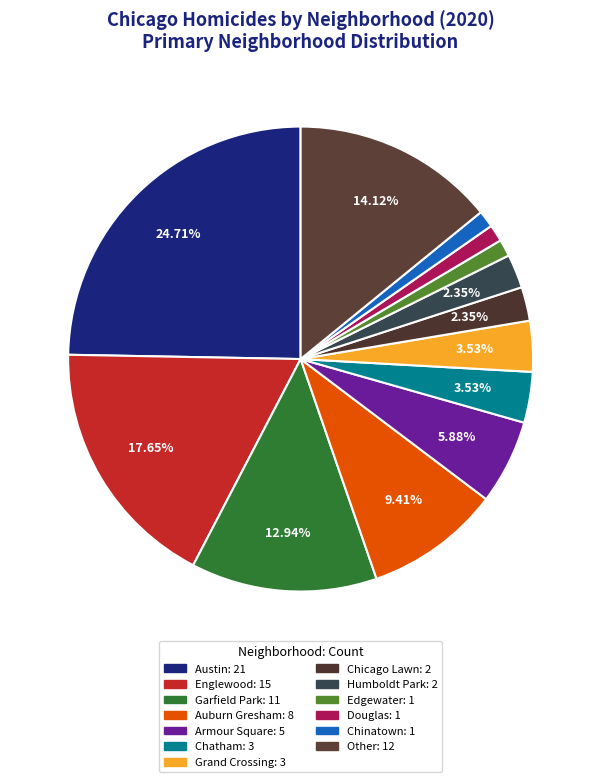

How many slices are in this pie chart?

13